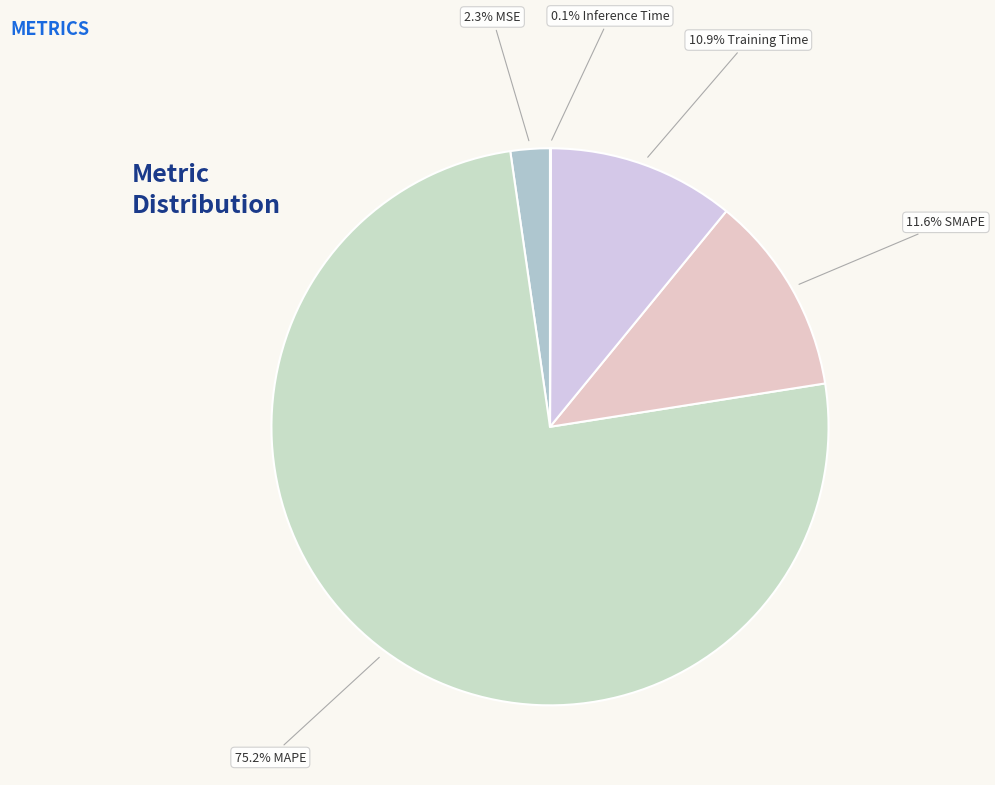

What is the majority slice?

MAPE